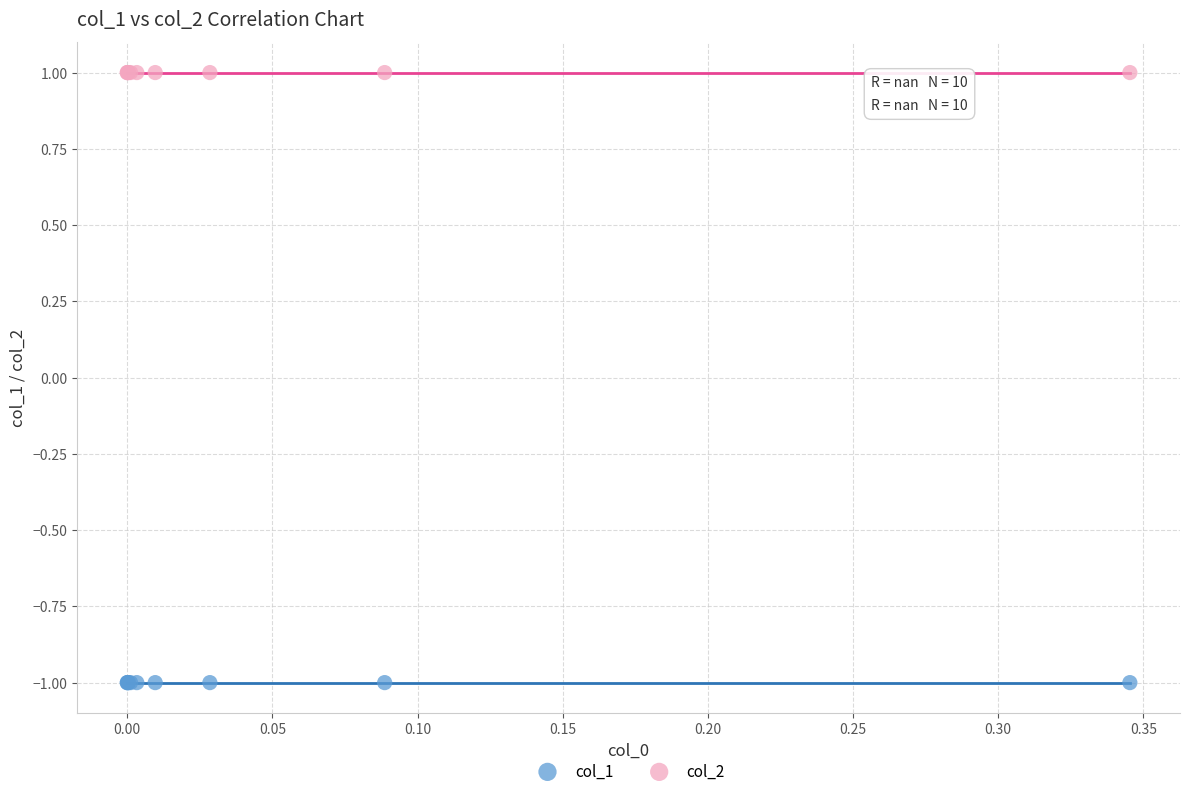

Which series reaches the minimum Y coordinate?

col_1